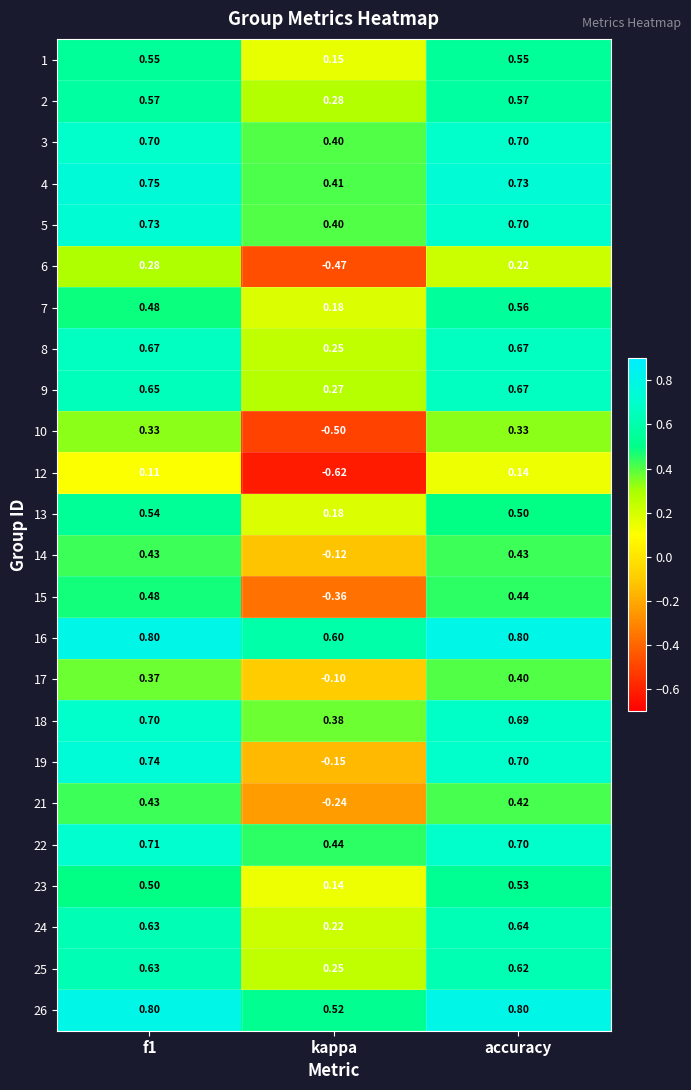

Which series has the widest spread of values?

19